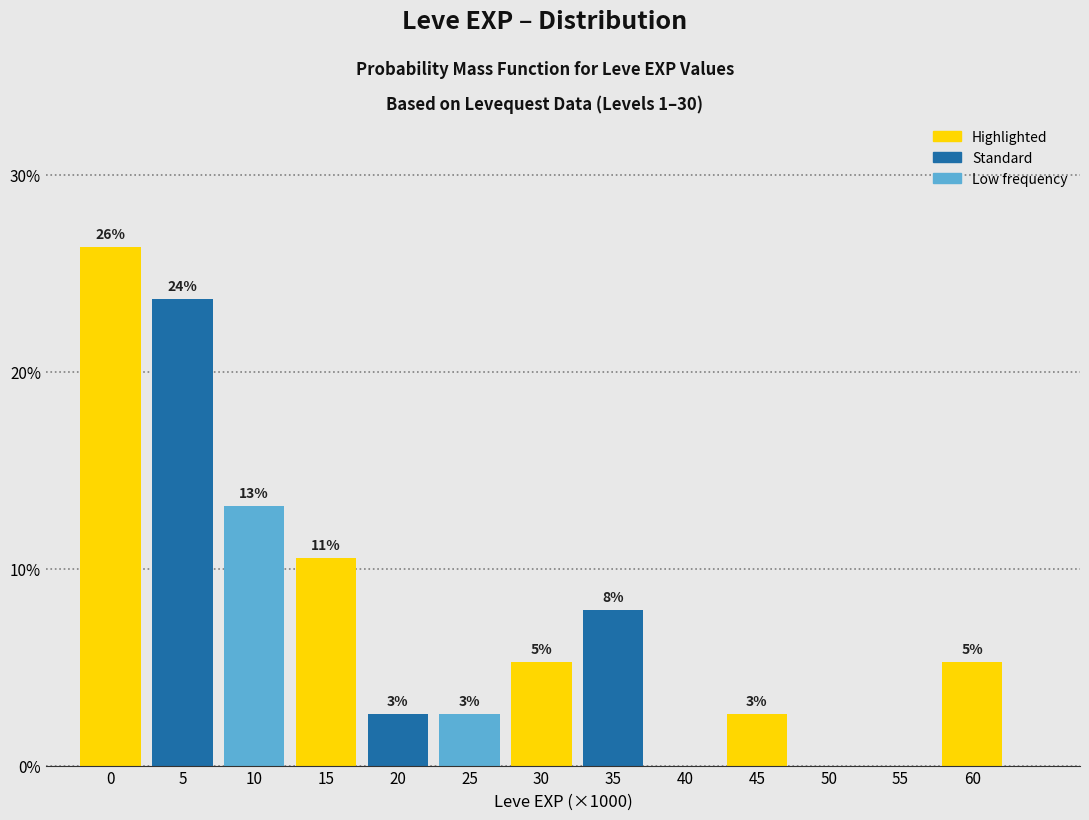

Are the bars horizontal?

No